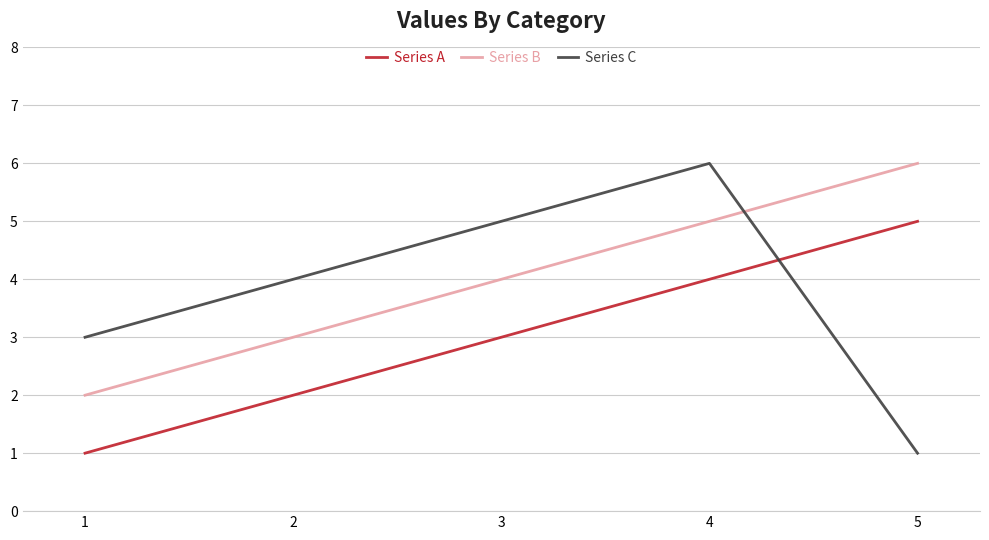

List the labels in order of Series C value, largest first.

4, 3, 2, 1, 5